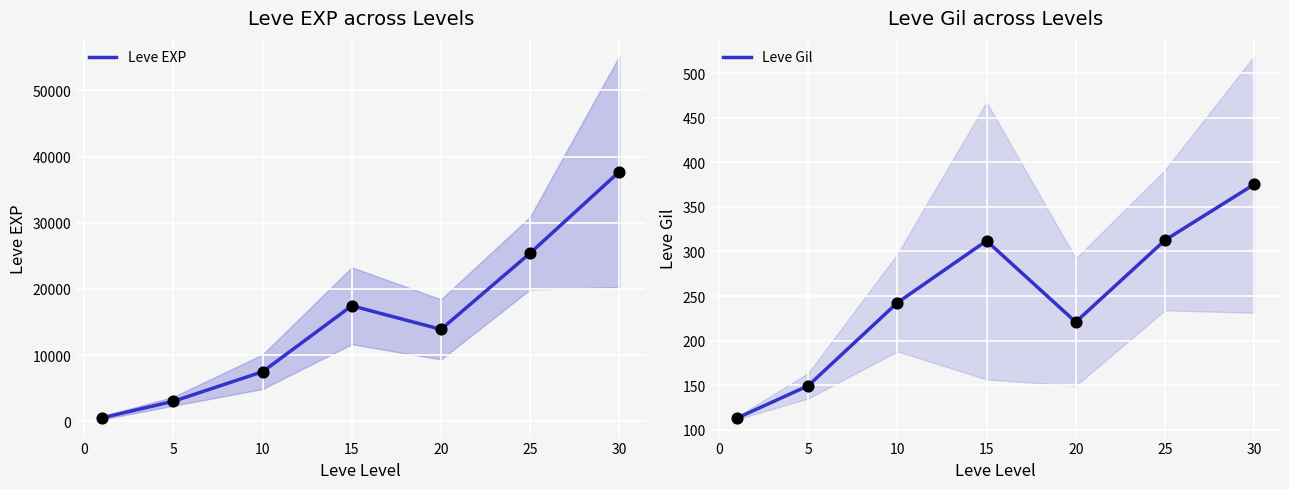

What are all the series names shown in the legend?

Leve EXP, Leve Gil